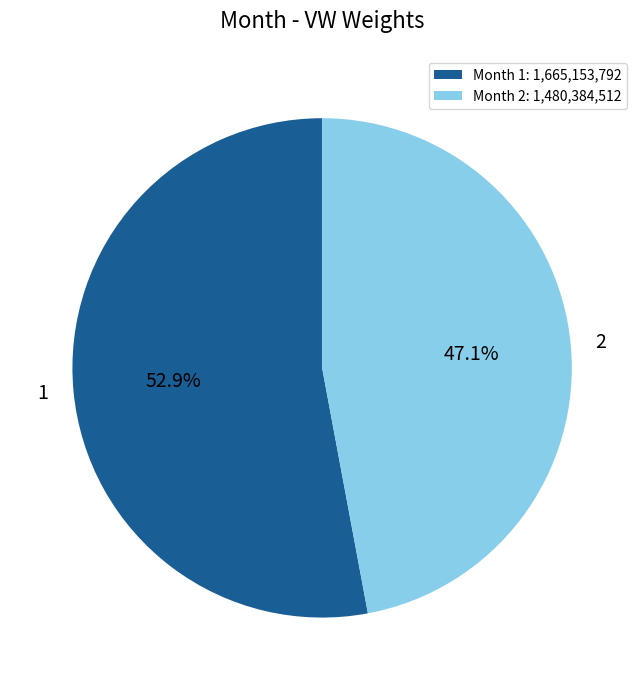

Rank the categories by value from highest to lowest.

1, 2